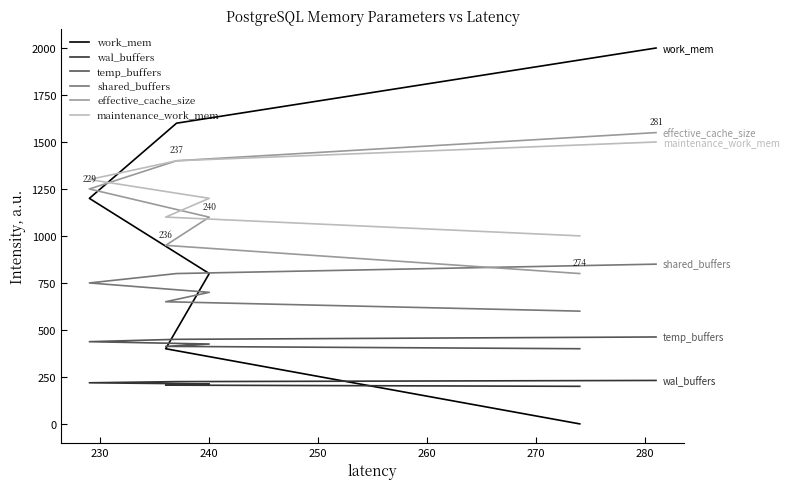

Which series ends up on top after the final intersection of maintenance_work_mem and effective_cache_size?

effective_cache_size